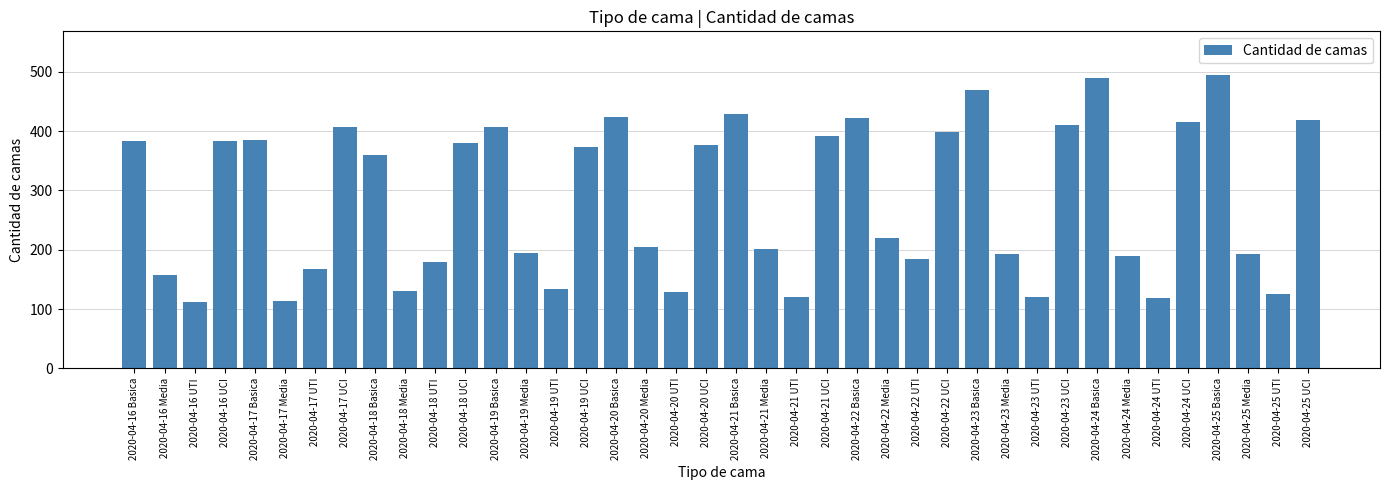

At which label is the value closest to 302?

2020-04-18 Basica